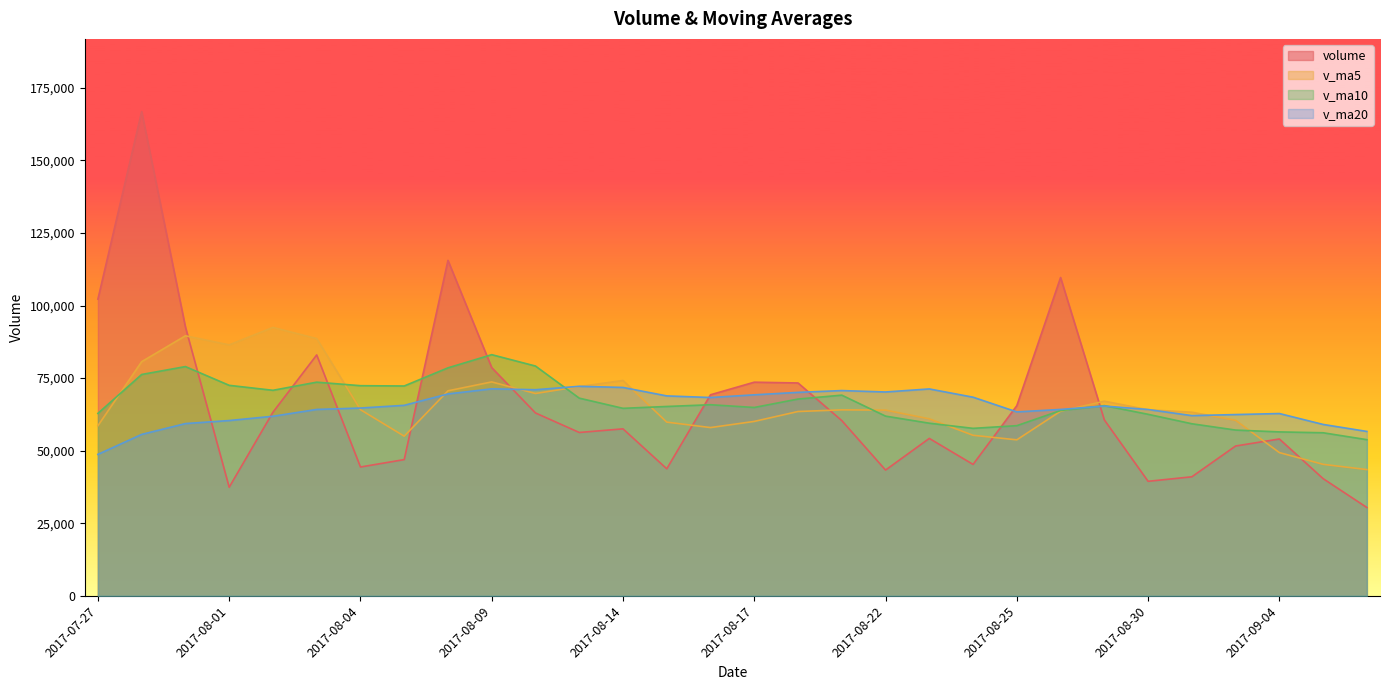

List the labels in order of v_ma10 value, smallest first.

2017-09-06, 2017-09-05, 2017-09-04, 2017-09-01, 2017-08-24, 2017-08-25, 2017-08-31, 2017-08-23, 2017-08-22, 2017-08-30, 2017-07-27, 2017-08-28, 2017-08-14, 2017-08-17, 2017-08-15, 2017-08-29, 2017-08-16, 2017-08-18, 2017-08-11, 2017-08-21, 2017-08-02, 2017-08-07, 2017-08-04, 2017-08-01, 2017-08-03, 2017-07-28, 2017-08-08, 2017-07-31, 2017-08-10, 2017-08-09